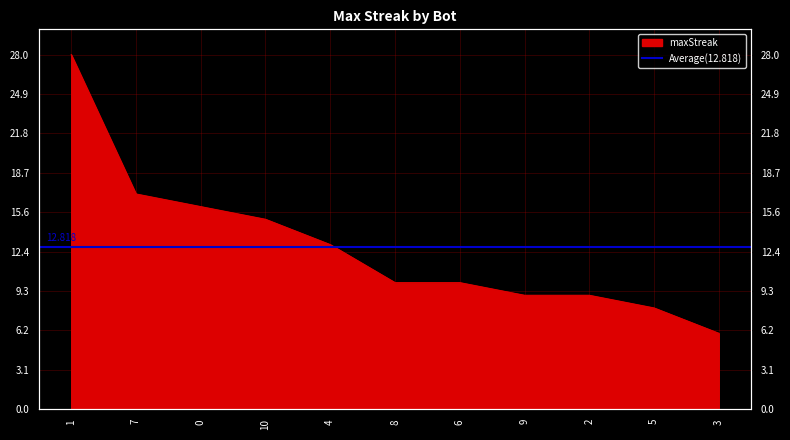

Reading left to right, transcribe all the data shown in this chart.

1=28	7=17	0=16	10=15	4=13	8=10	6=10	9=9	2=9	5=8	3=6